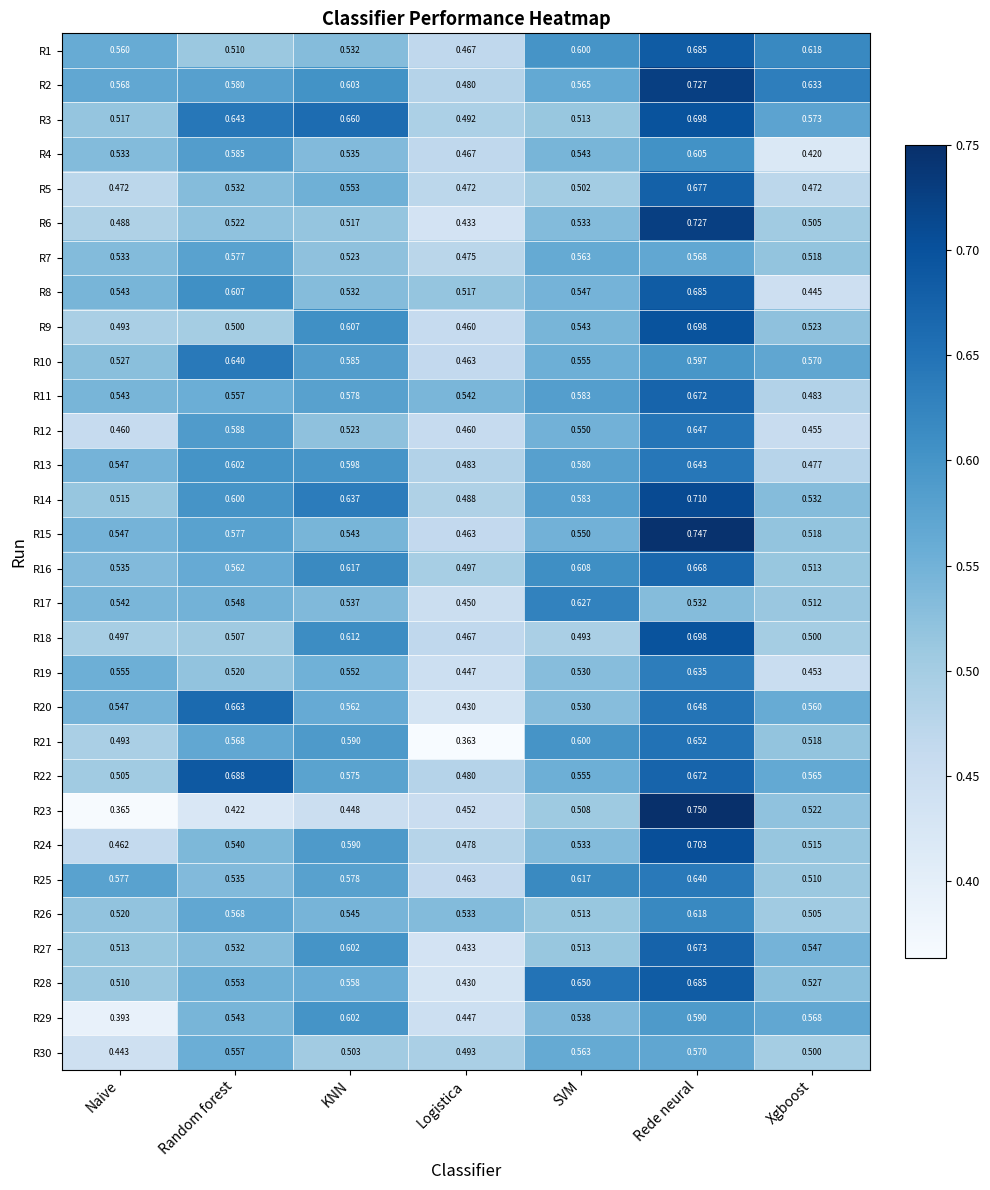

Which series changed the most between Random forest and Xgboost?

R4